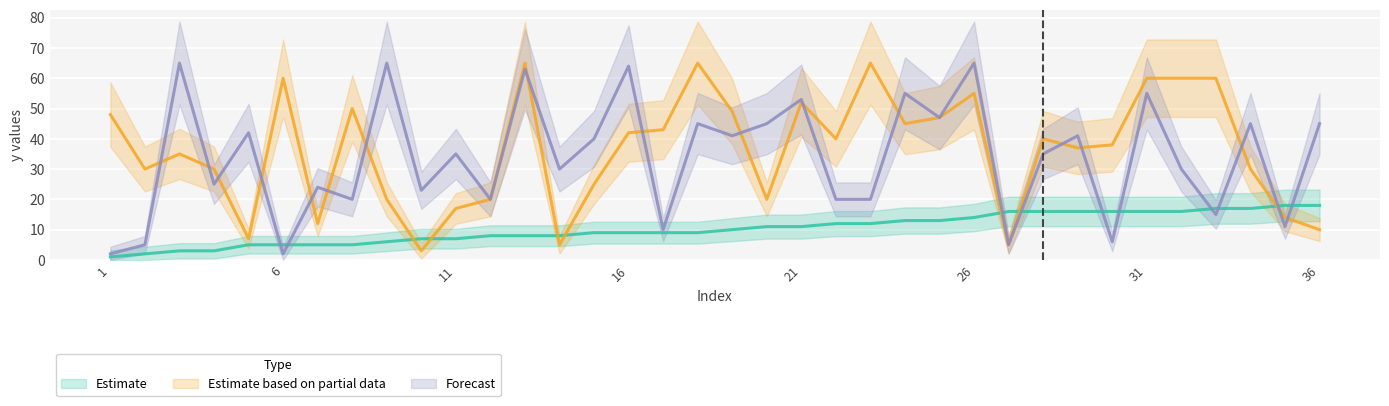

Which series has the largest range (max minus min)?

Forecast